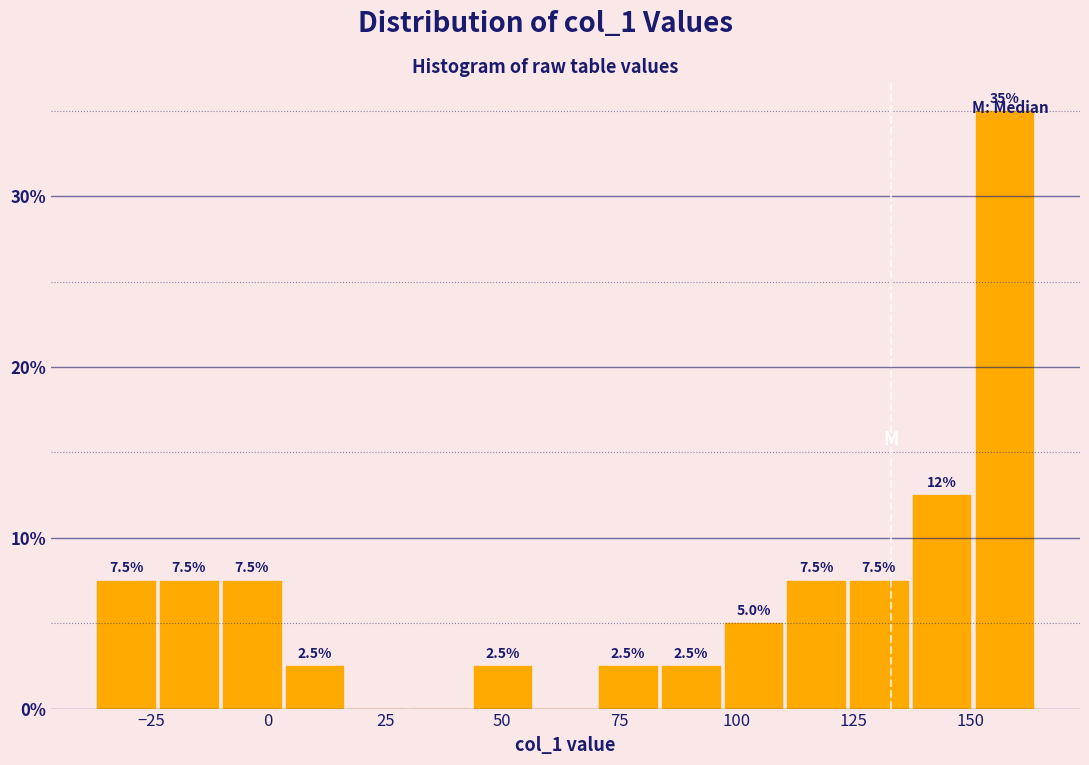

Read against the x-axis, roughly where is the centre of the tallest bar?

155